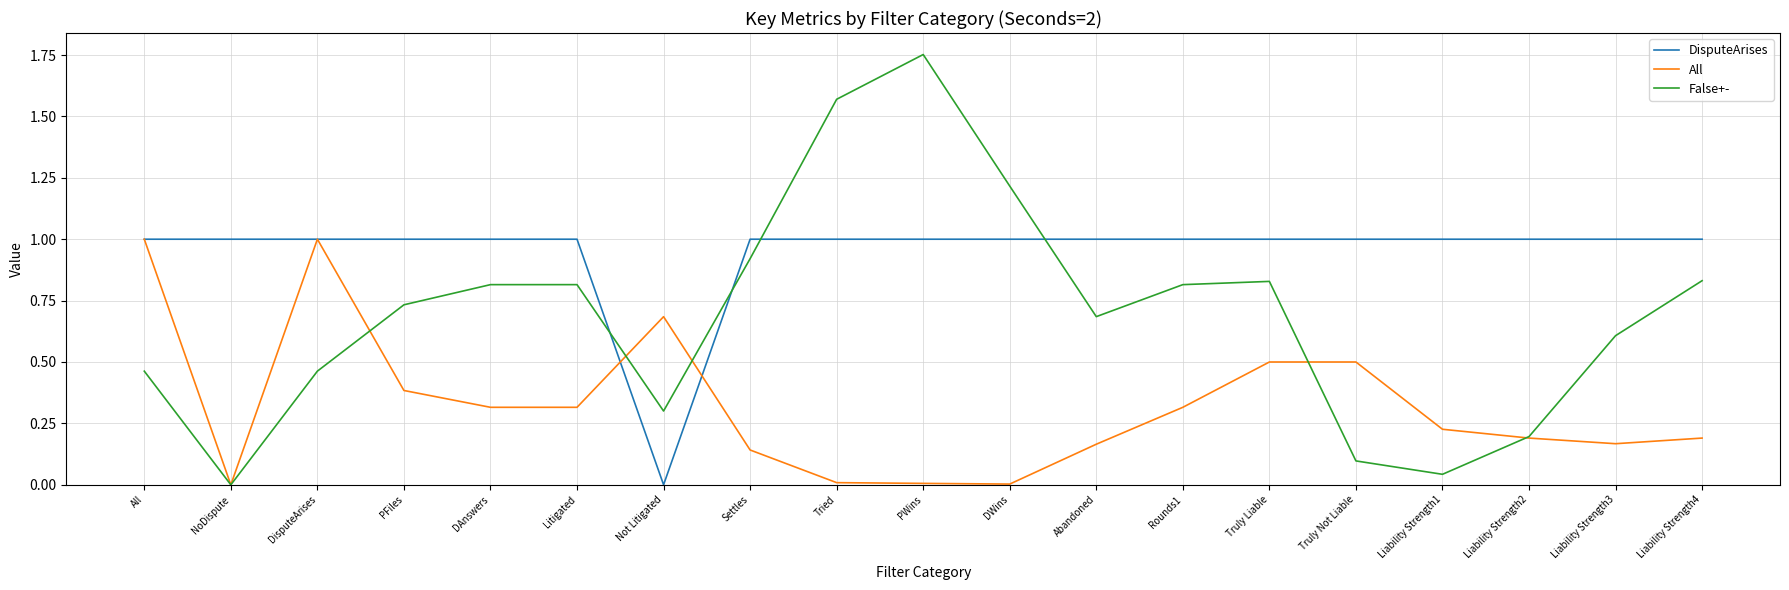

Which label corresponds to the largest value in the chart?

PWins